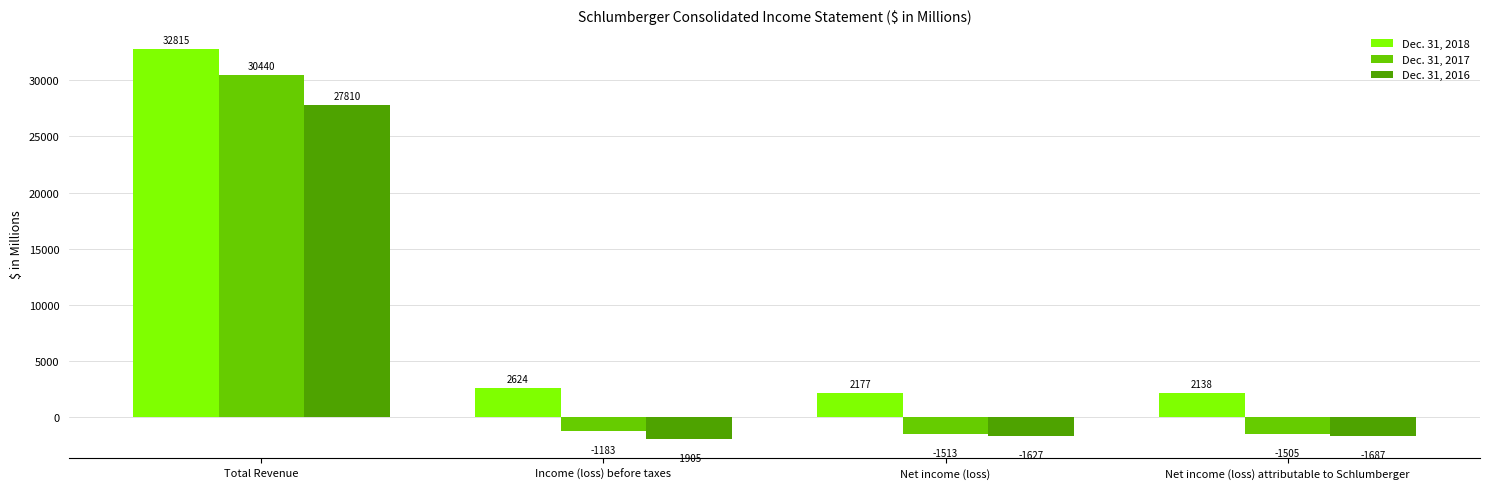

What is the minimum value shown in the chart?

-1905